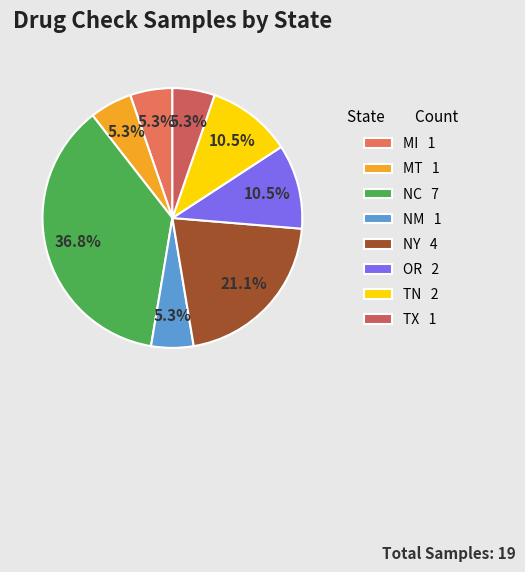

Does TX represent more than half of the total?

No